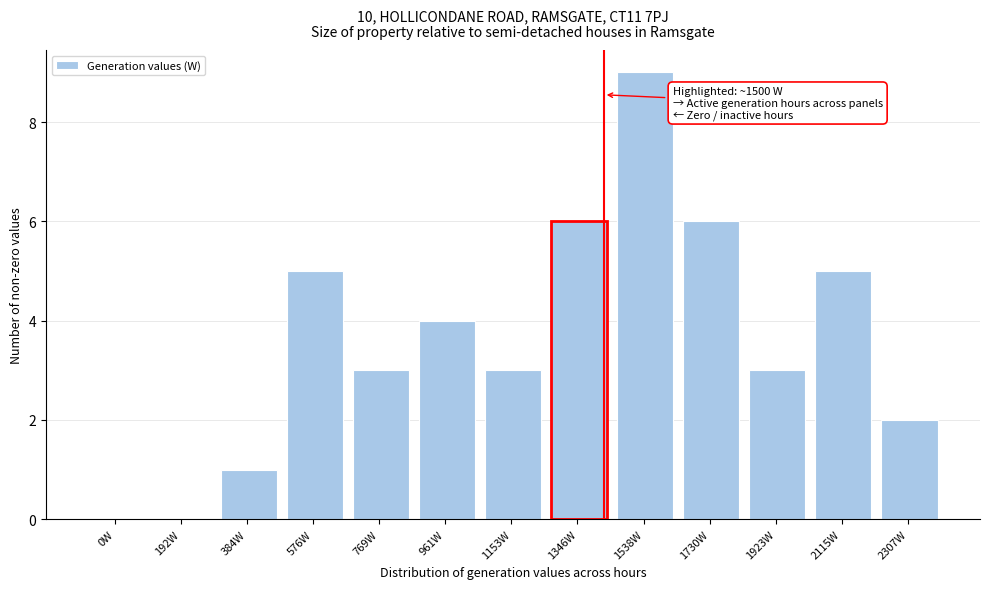

Reading left to right, list all the values displayed in this chart.

0W=0	192W=0	384W=1	576W=5	769W=3	961W=4	1153W=3	1346W=6	1538W=9	1730W=6	1923W=3	2115W=5	2307W=2